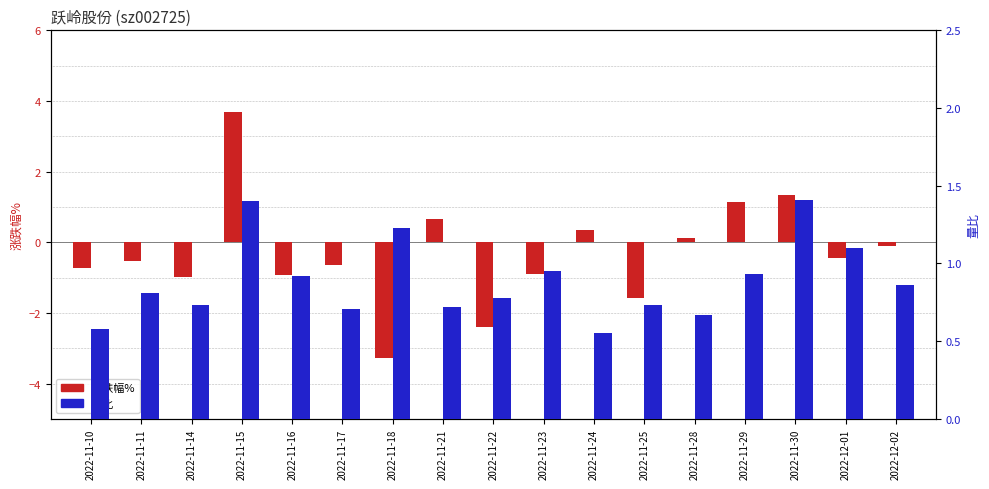

The 涨跌幅% series shows -2.4 at 2022-11-22. True or false?

True